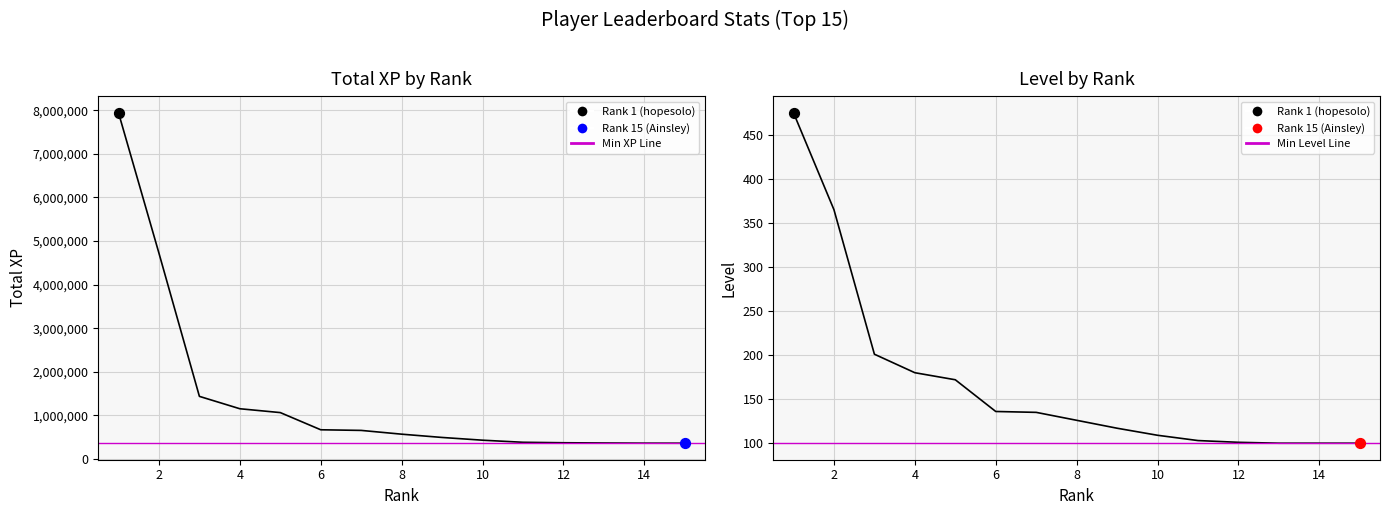

Which series reaches the maximum Y coordinate?

Total XP